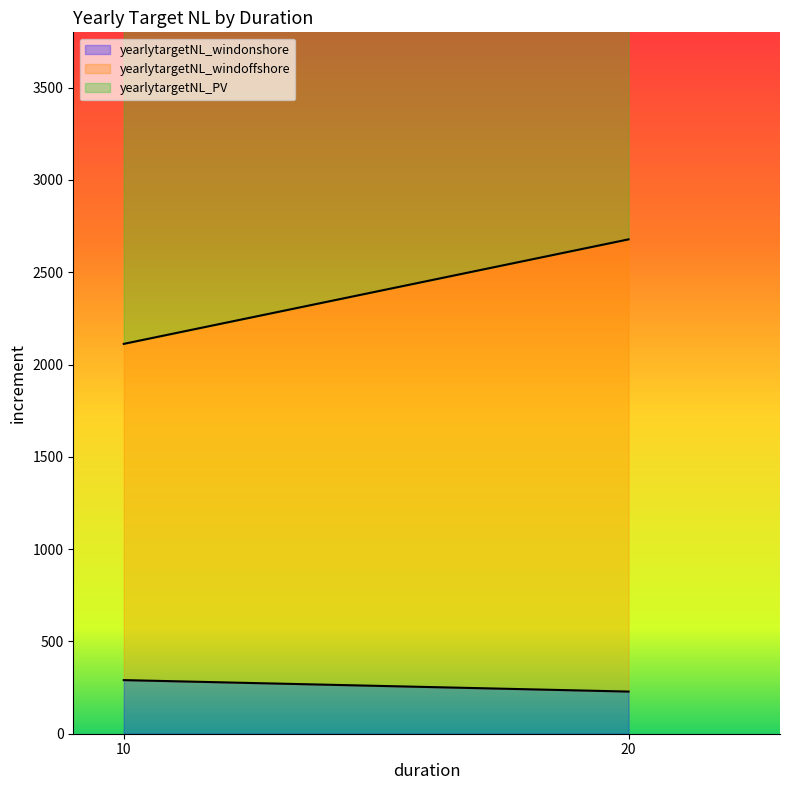

Which label corresponds to the smallest value in the chart?

20